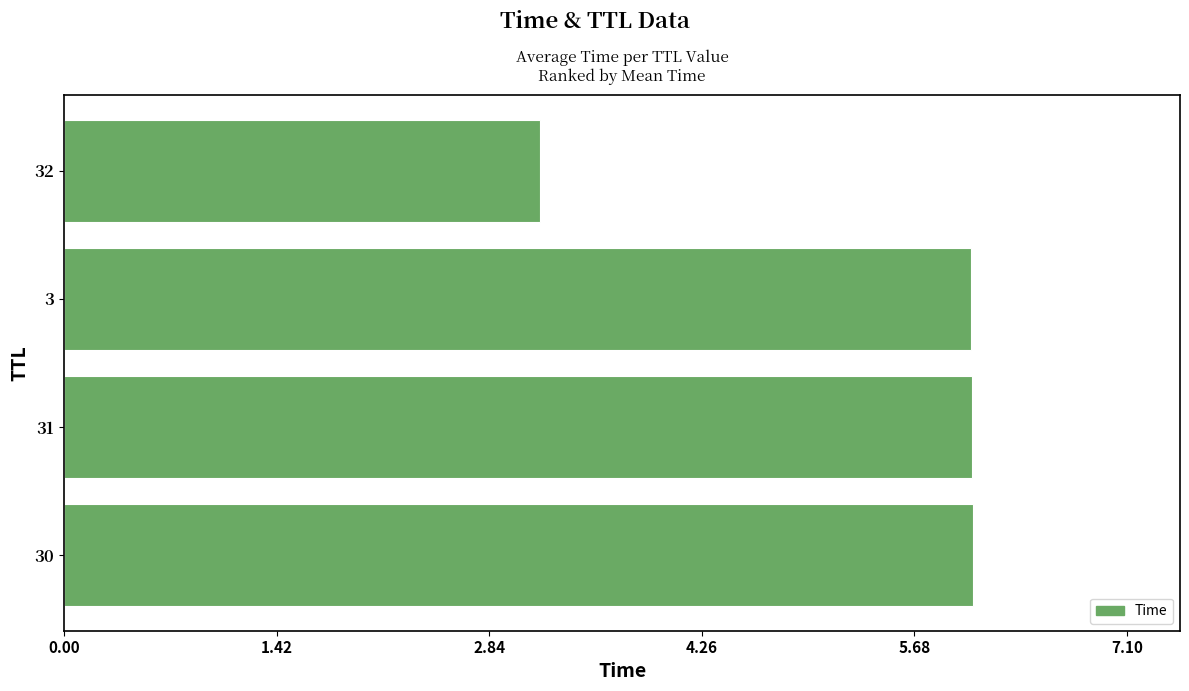

How many data points are less than 6?

1